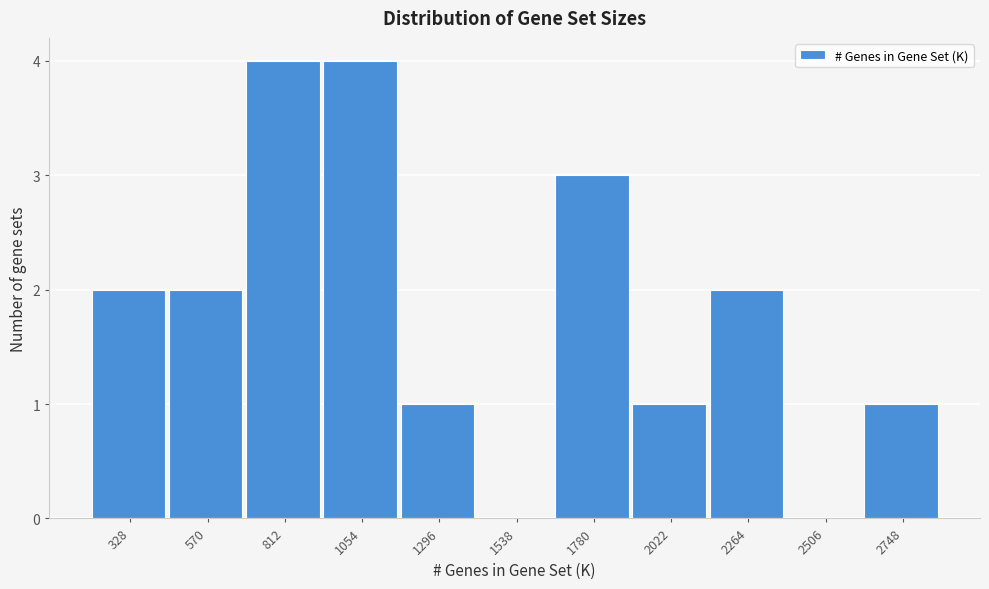

Reading right to left, transcribe all the data shown in this chart.

2748=1	2506=0	2264=2	2022=1	1780=3	1538=0	1296=1	1054=4	812=4	570=2	328=2